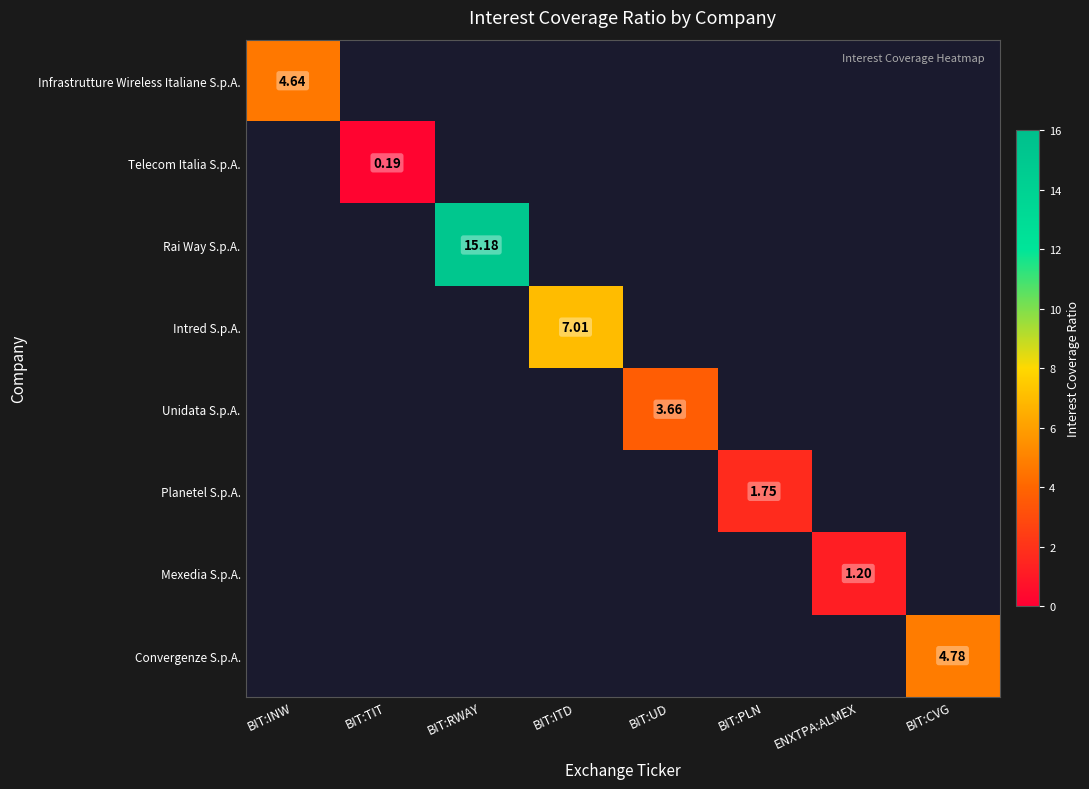

At how many categories does at least one series exceed 1?

7